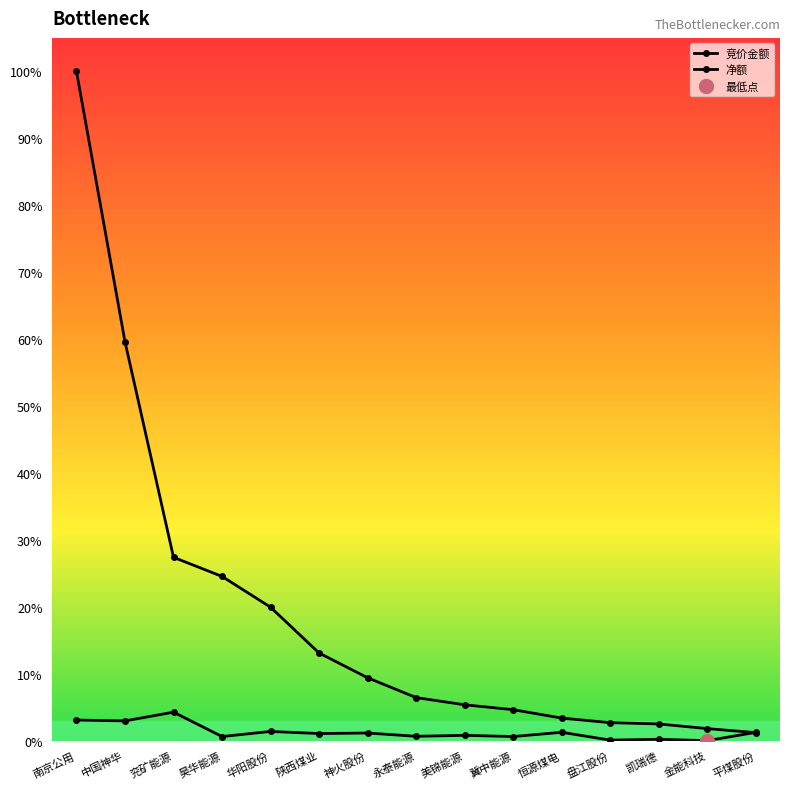

What is the label of the 4th point from the right?

盘江股份